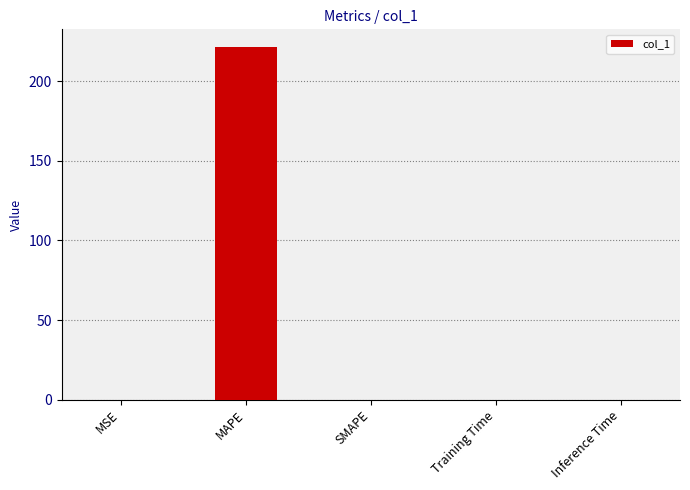

The chart shows a value of 0.0 at MSE. True or false?

True